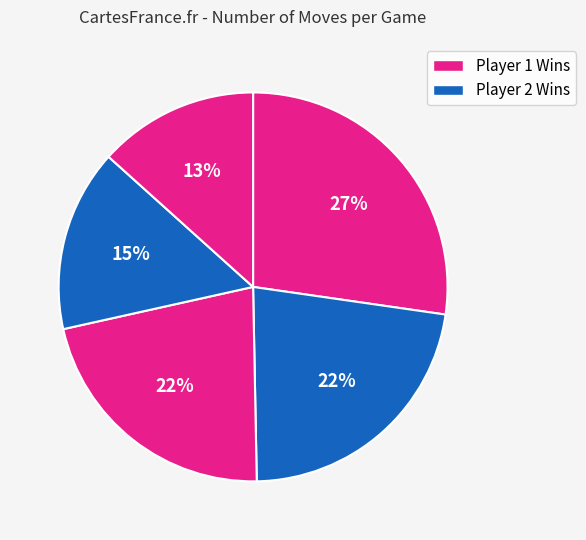

How many segments does this pie chart have?

5